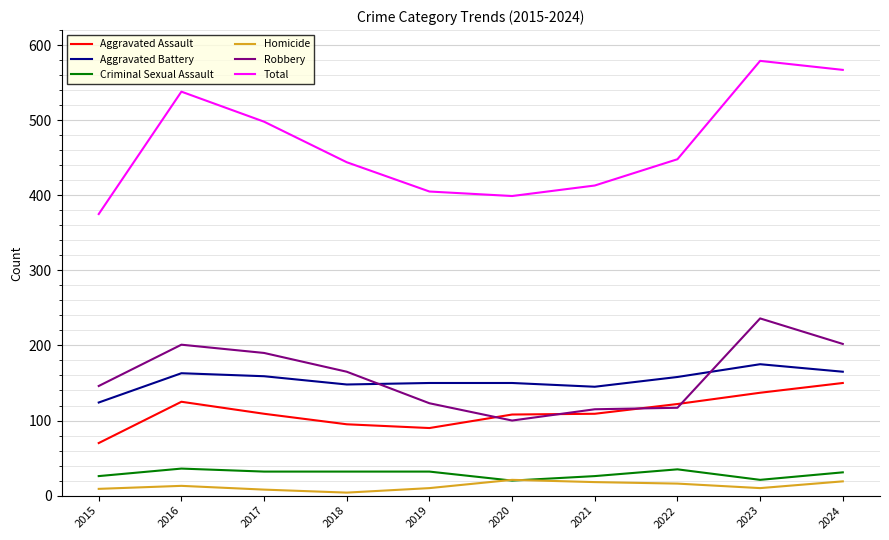

The Aggravated Battery series shows 163 at 2016. True or false?

True